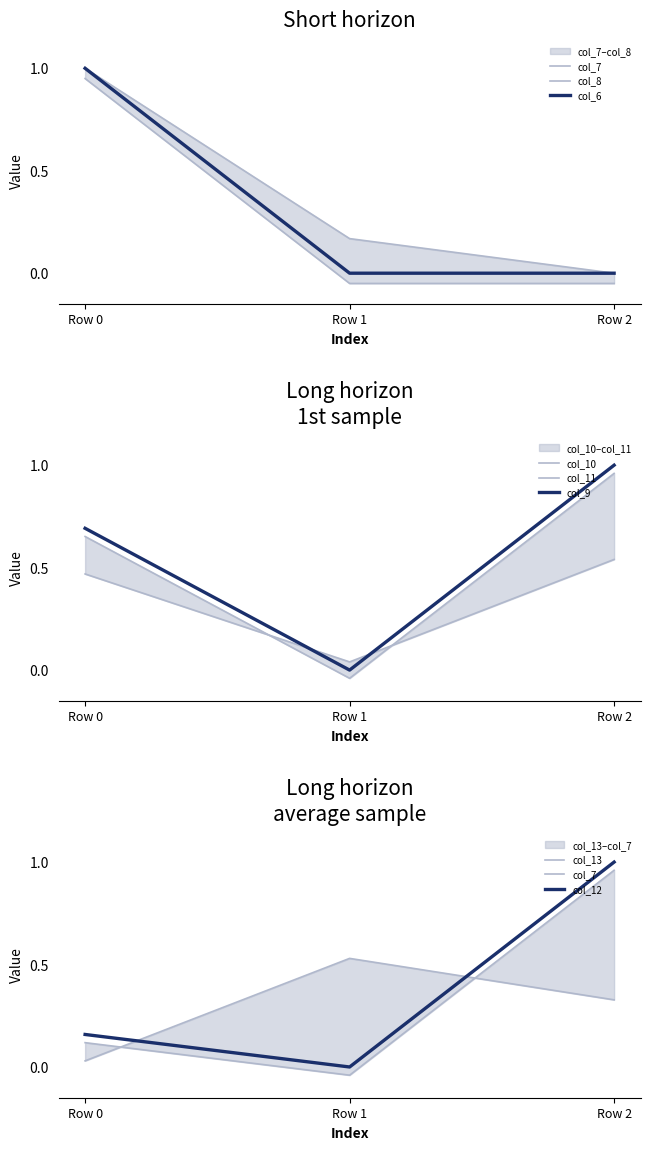

Which series has the largest range (max minus min)?

col_6